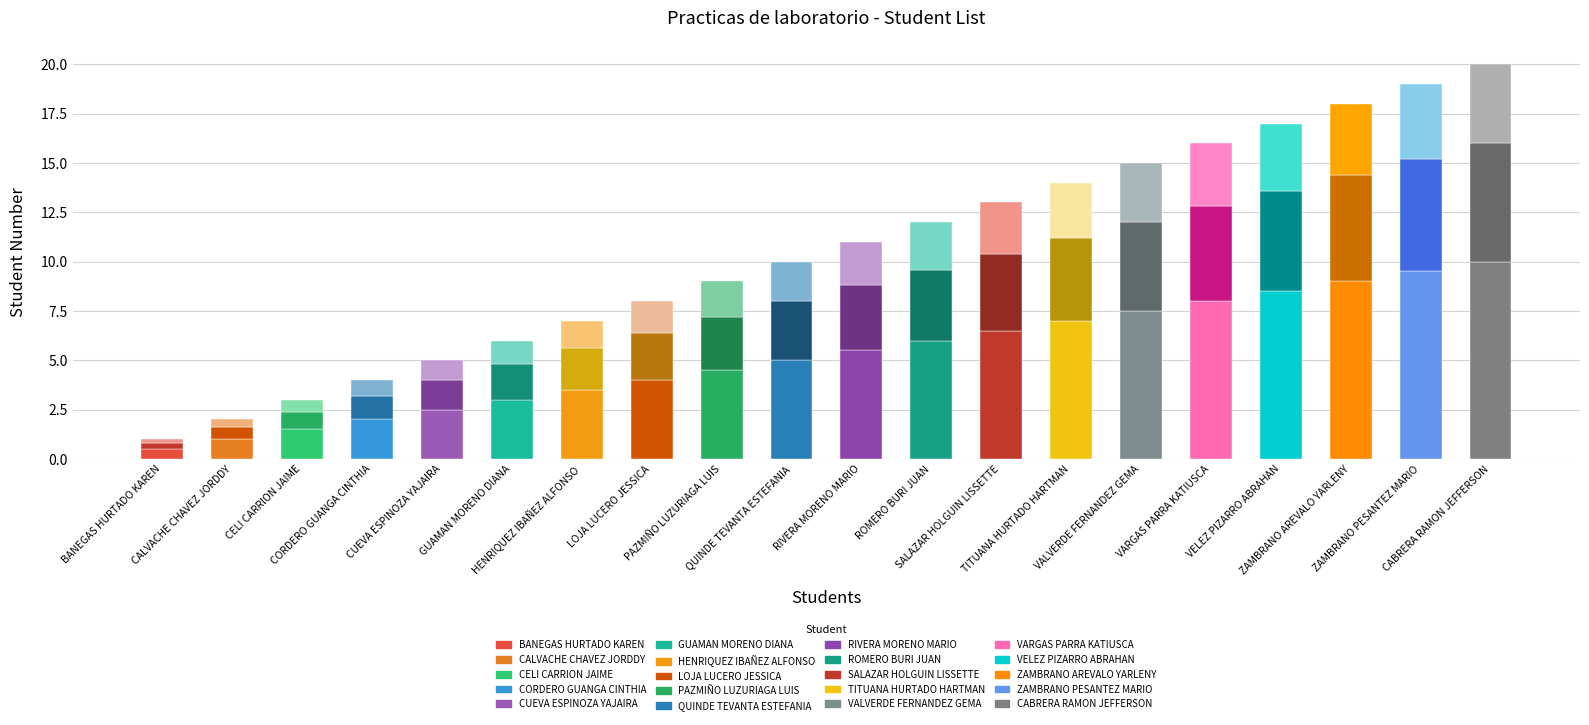

What is the approximate value at HENRIQUEZ IBAÑEZ ALFONSO, to the nearest 10?

10